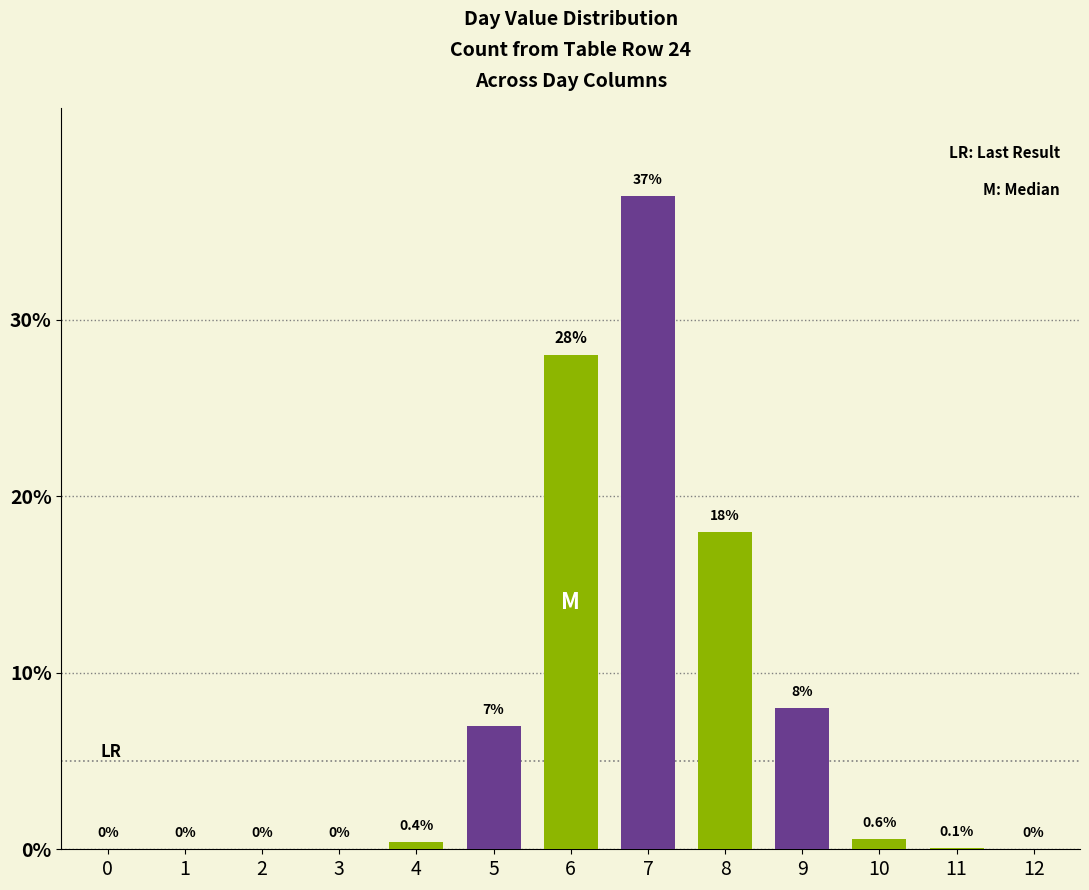

Reading right to left, extract all data points from this chart.

0.0	0.1	0.6	8.0	18.0	37.0	28.0	7.0	0.4	0.0	0.0	0.0	0.0